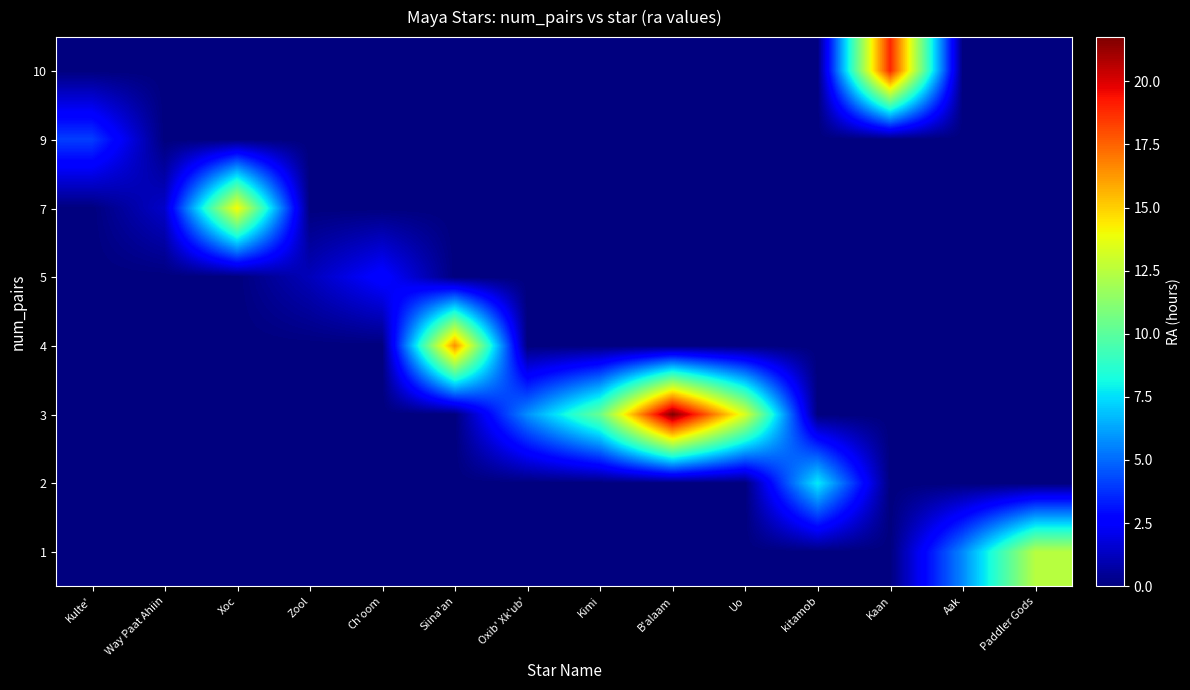

At how many categories does at least one series exceed 7?

8